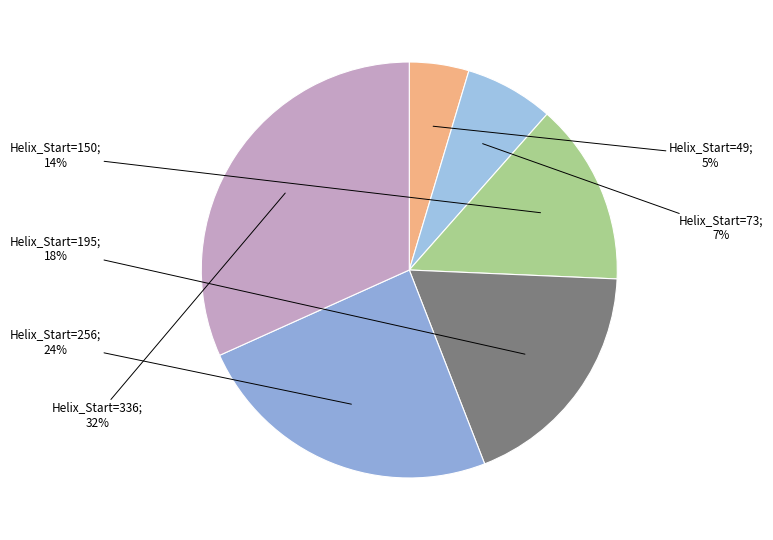

To the nearest percent, what is the average slice percentage?

17%